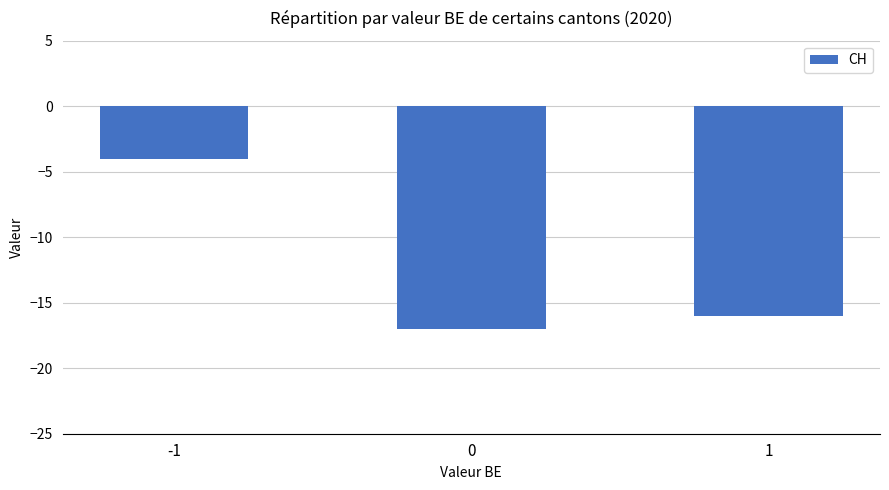

What is the average value?

-12